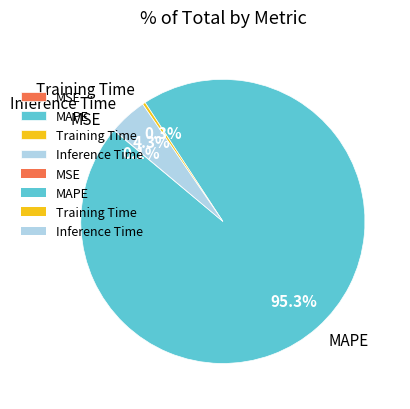

Which category accounts for the majority?

MAPE